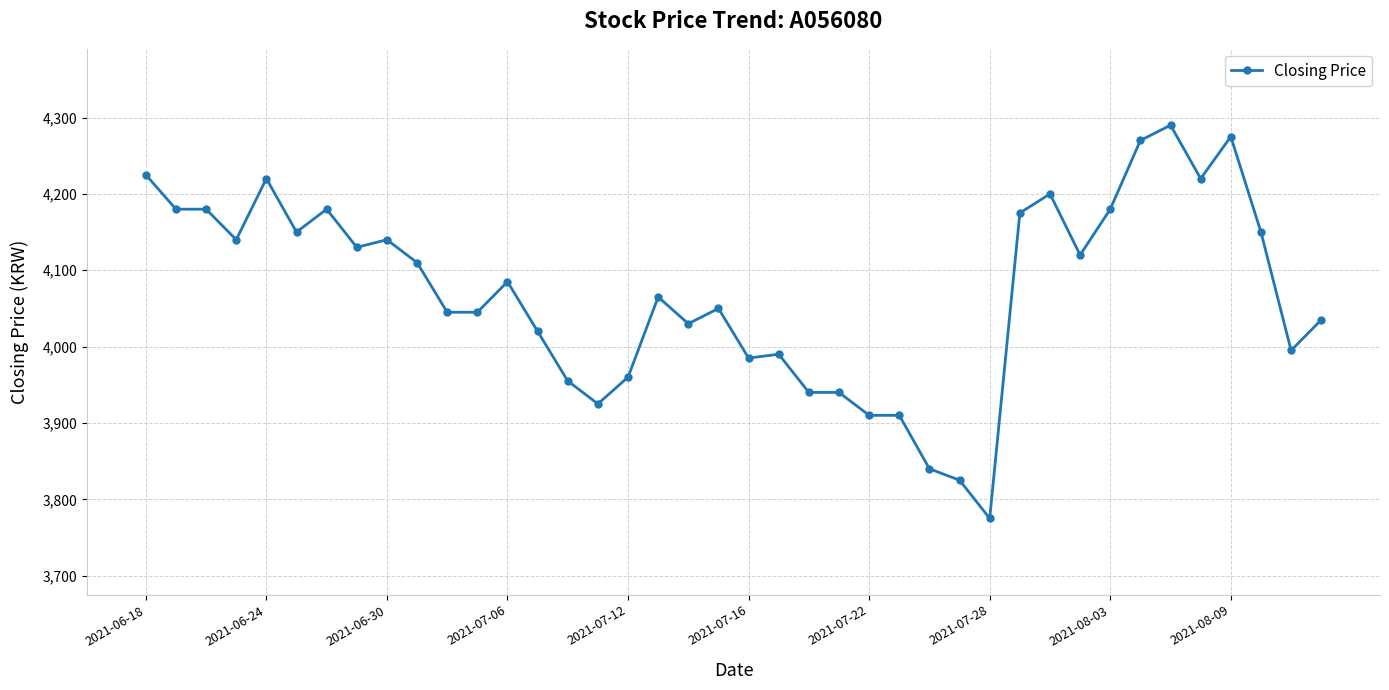

What is the difference between the maximum and minimum values?

515